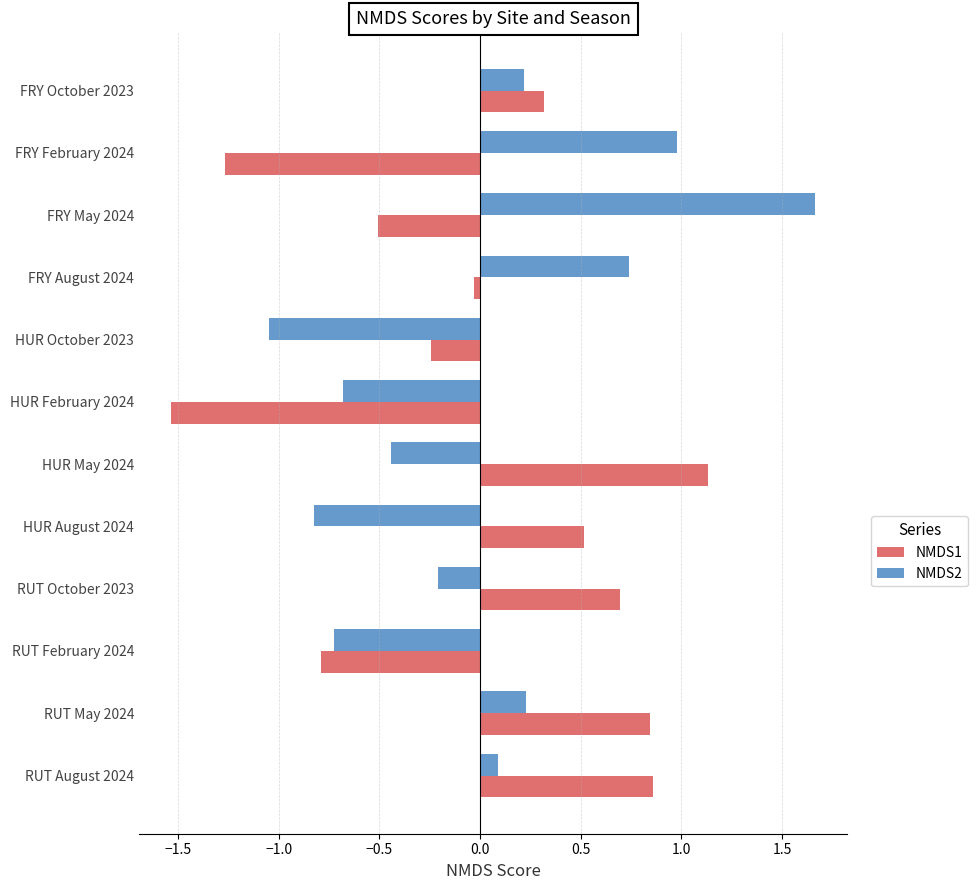

At how many categories does at least one series exceed 0?

9